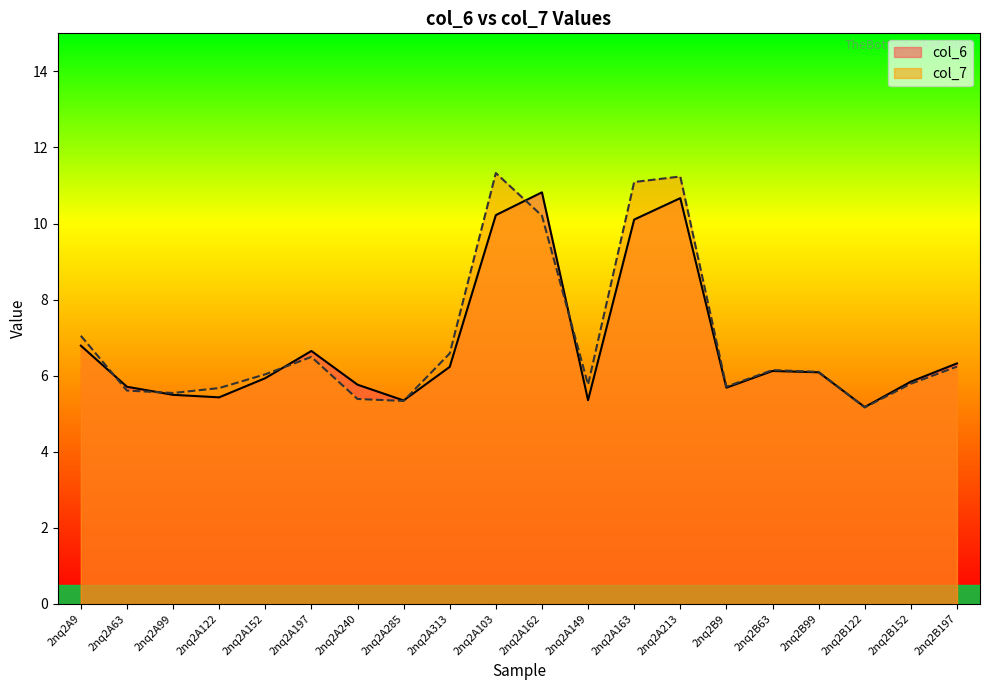

How many lines are shown in the chart?

2